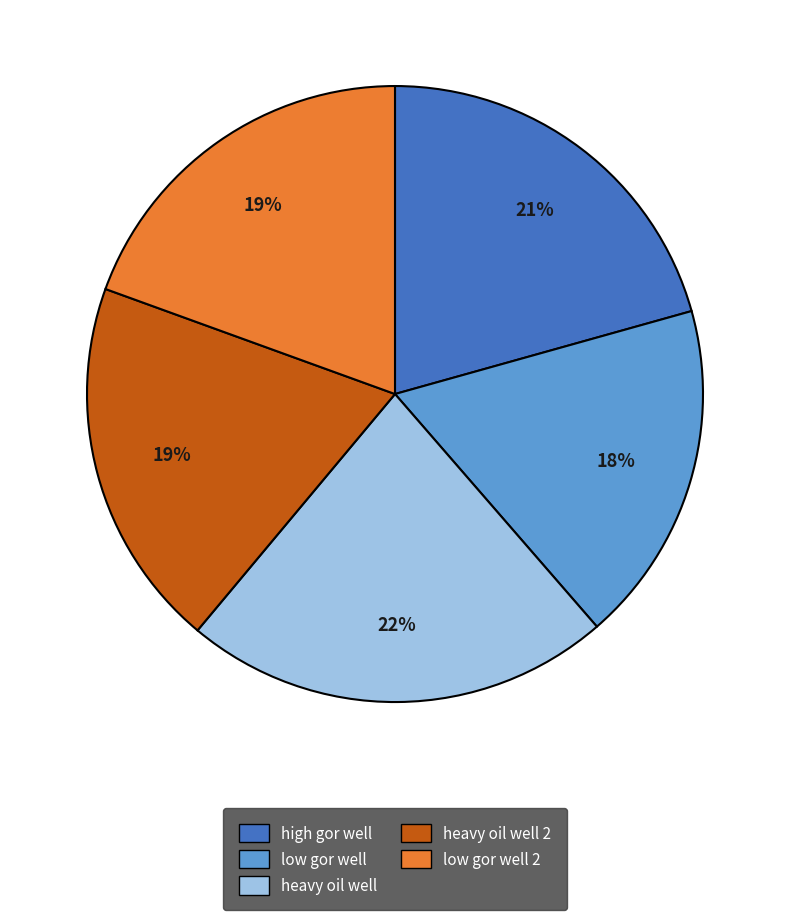

Is there any slice that represents more than half of the pie?

No